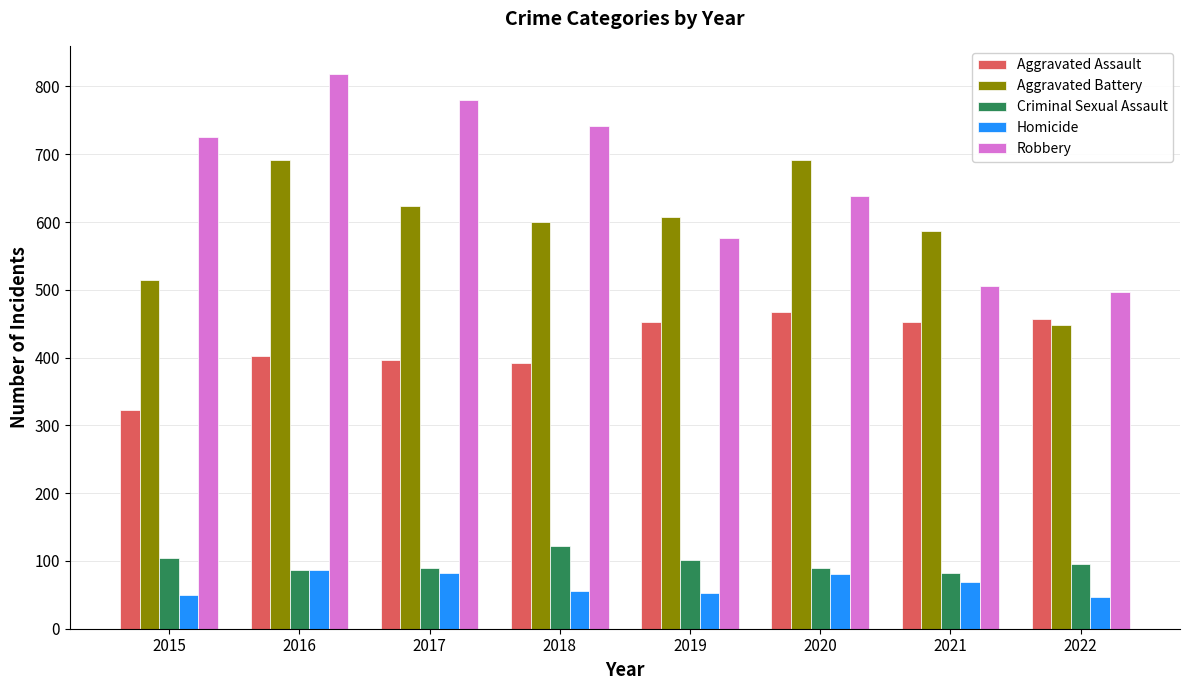

What is the value of the Aggravated Assault bar at the 8th from the left?

457